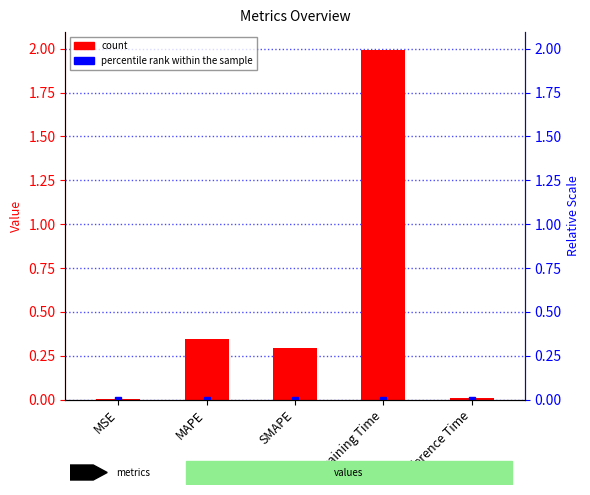

Which has a higher value, MSE or MAPE?

MAPE